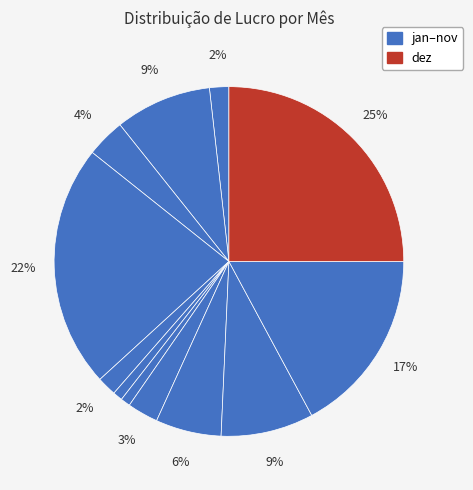

To the nearest percent, what is the difference between the largest and smallest slice percentages?

24%